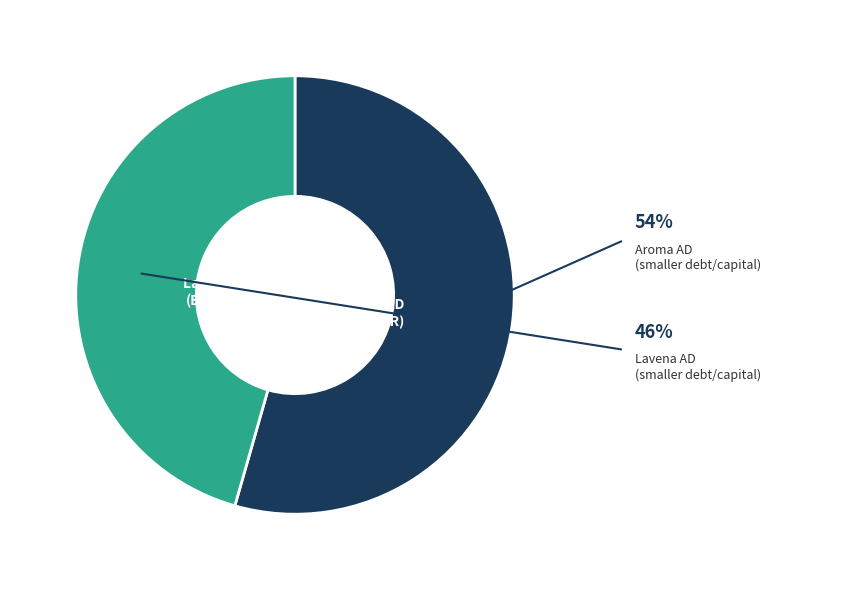

To the nearest percent, what is the average slice percentage?

50%